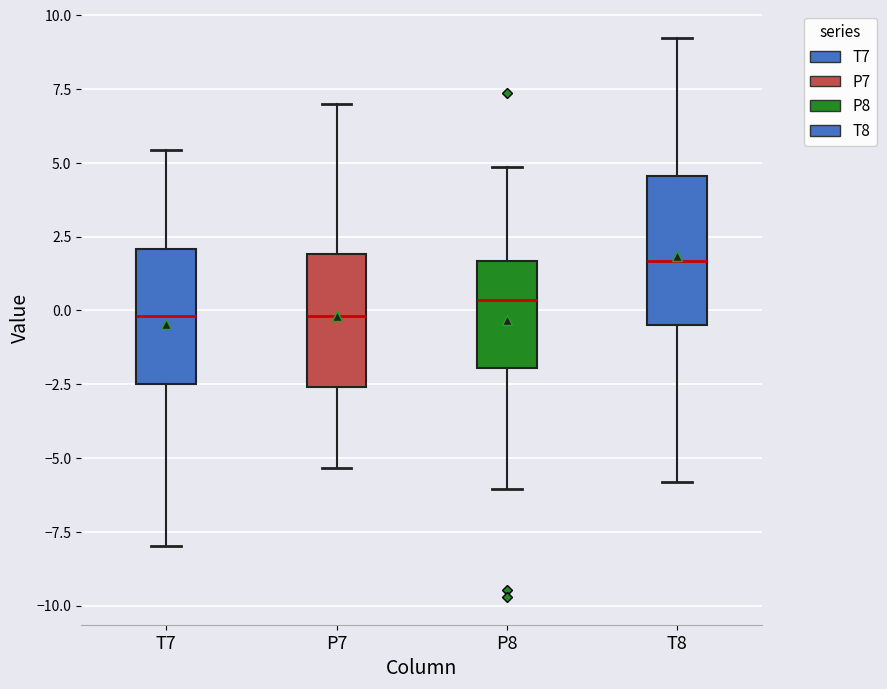

Where does the lower whisker of the box for T7 end on the y-axis? The values are not printed on the chart, so give them approximately, as read against the axis.

-8.0